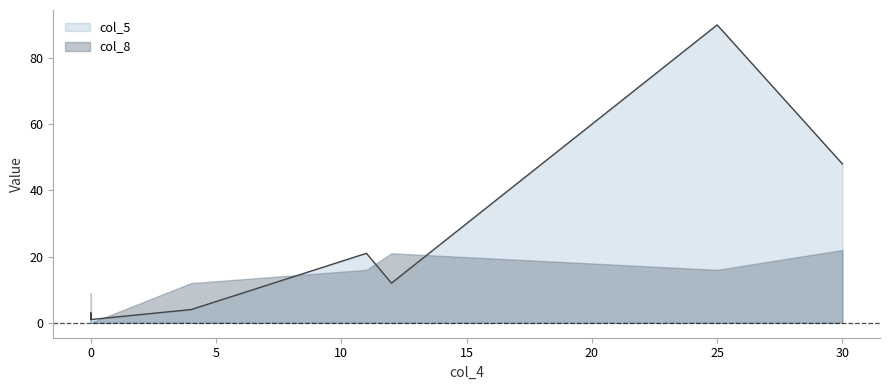

After their last crossing, which series has the higher values: col_5 or col_8?

col_5